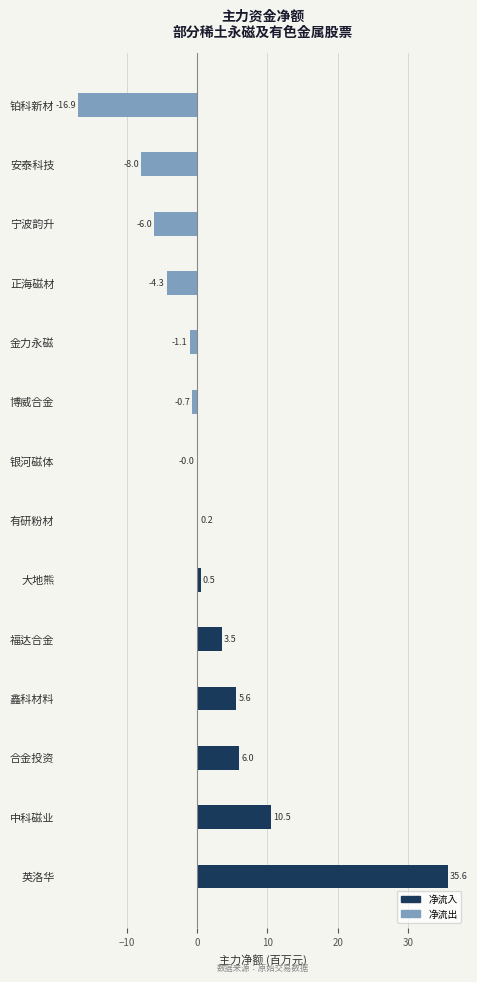

What is the greatest value displayed?

35.6